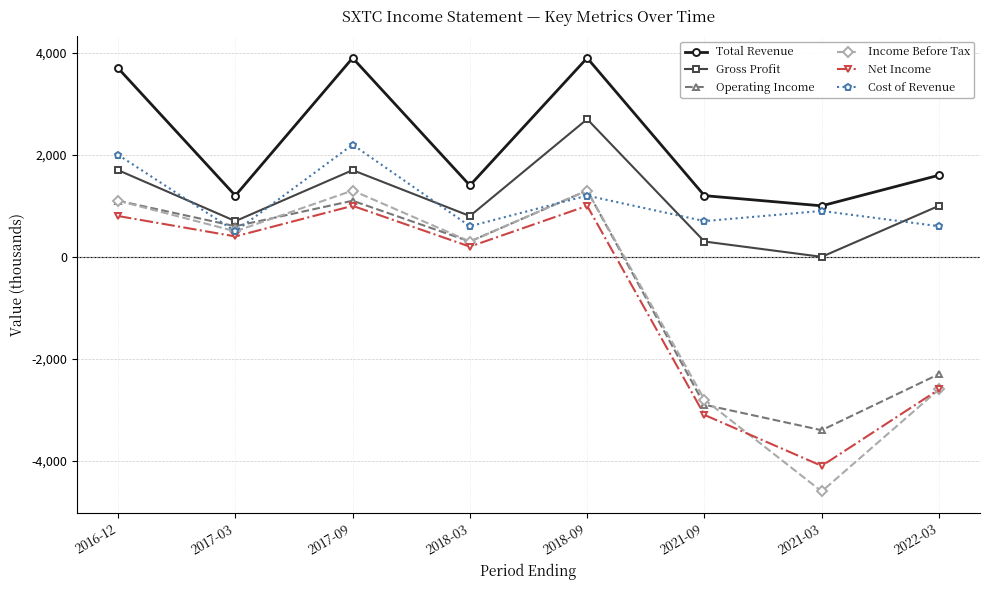

Reading right to left, extract all data points from this chart.

Total Revenue: 1600	1000	1200	3900	1400	3900	1200	3700
Gross Profit: 1000	0	300	2700	800	1700	700	1700
Operating Income: -2300	-3400	-2900	1300	300	1100	600	1100
Income Before Tax: -2600	-4600	-2800	1300	300	1300	500	1100
Net Income: -2600	-4100	-3100	1000	200	1000	400	800
Cost of Revenue: 600	900	700	1200	600	2200	500	2000